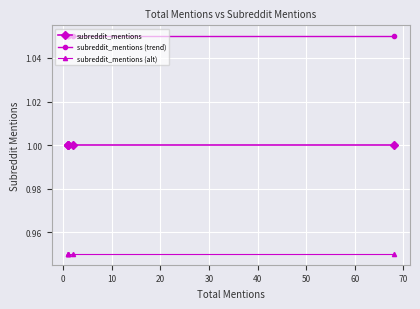

Which series has the largest total across all categories?

subreddit_mentions (trend)